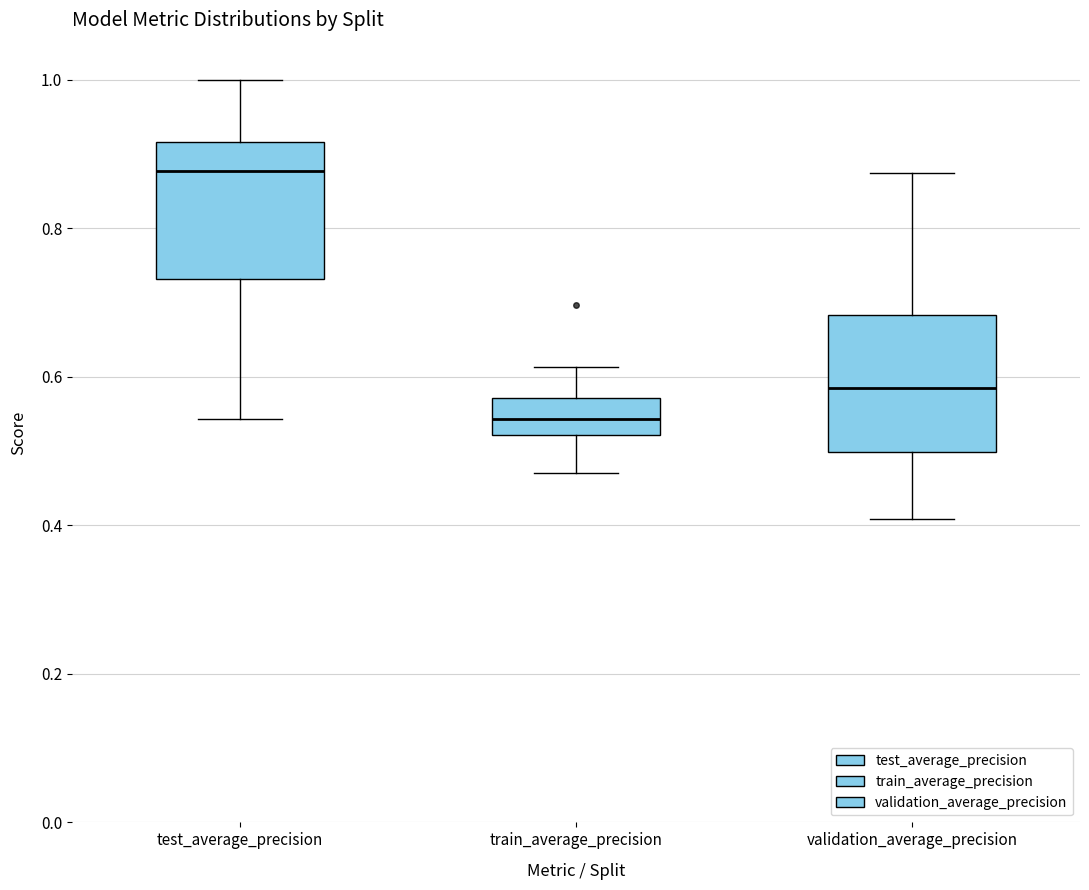

Reading left to right, read every box against the y-axis: the position of its median line, the range the box covers, and the ends of its whiskers. The values are not printed on the chart, so give them approximately, as read against the axis.

test_average_precision: median 0.88, box 0.74 to 0.92, whiskers 0.54 to 1.00
train_average_precision: median 0.54, box 0.52 to 0.58, whiskers 0.48 to 0.62
validation_average_precision: median 0.58, box 0.50 to 0.68, whiskers 0.40 to 0.88